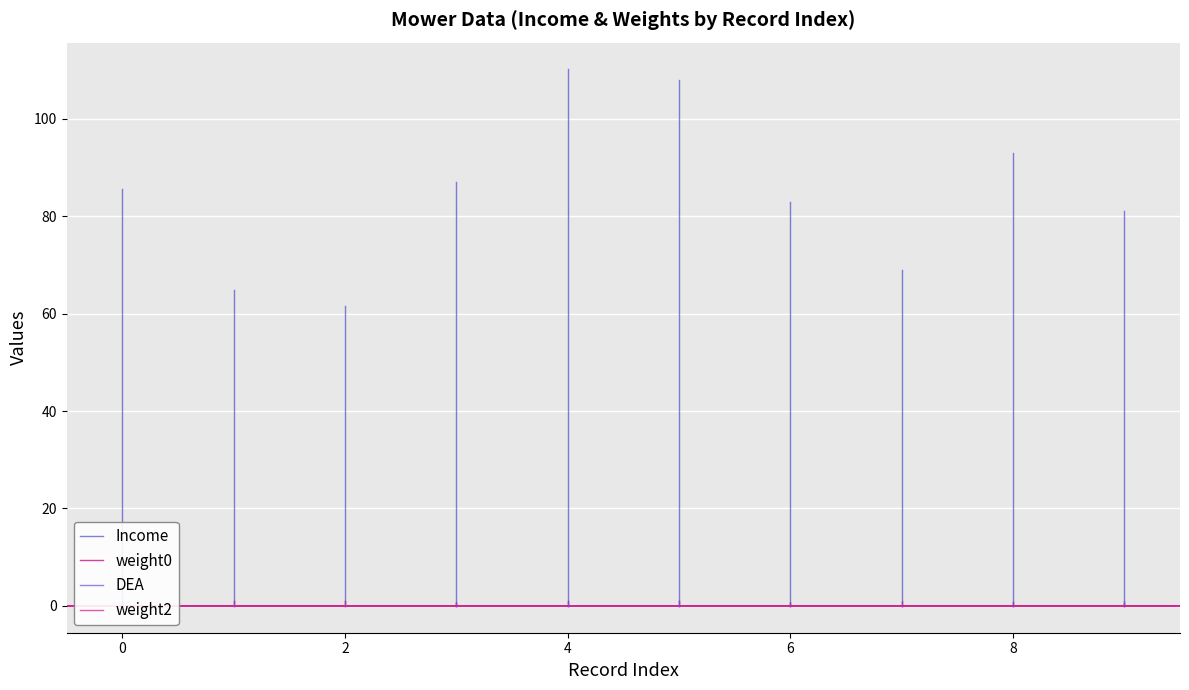

What are all the series names shown in the legend?

Income, weight0, DEA, weight2